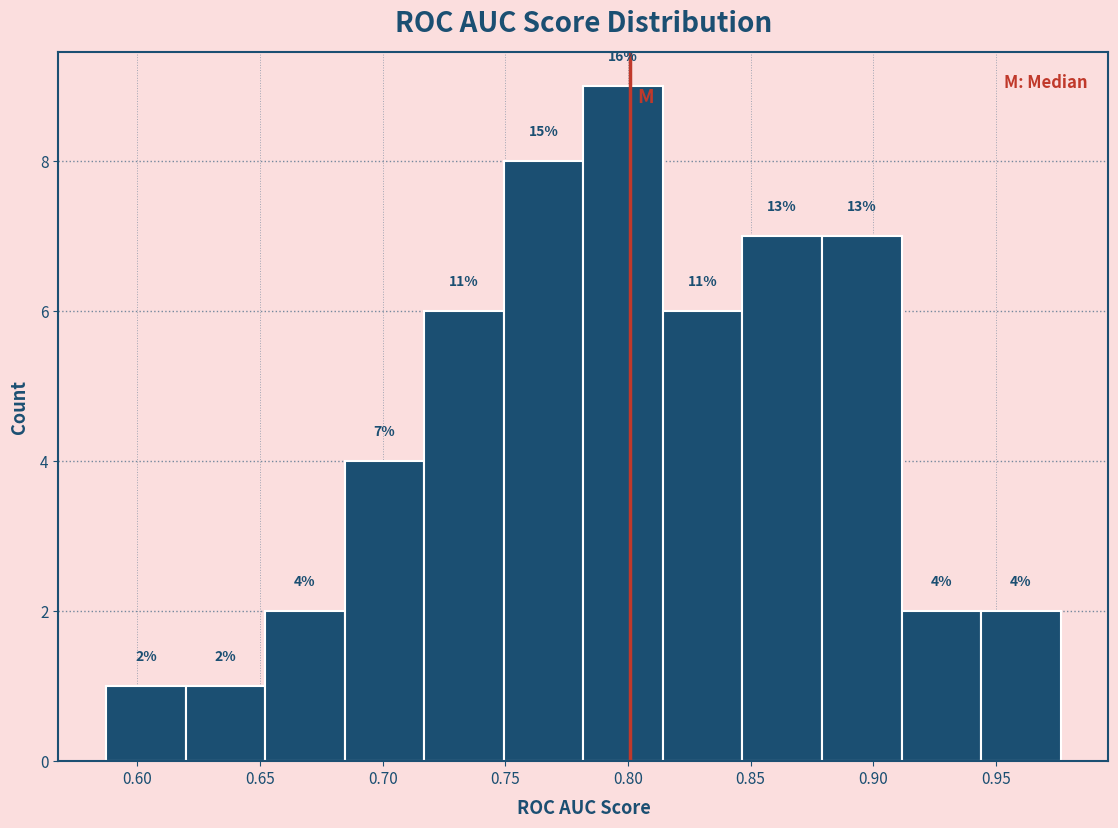

Over which range of the x-axis is the bar tallest?

0.780 to 0.815